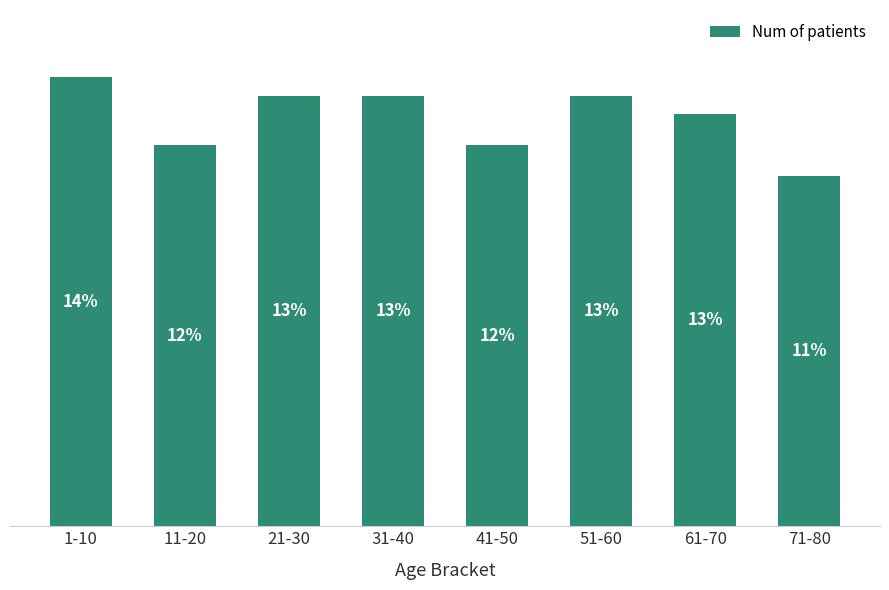

Are the bars horizontal?

No